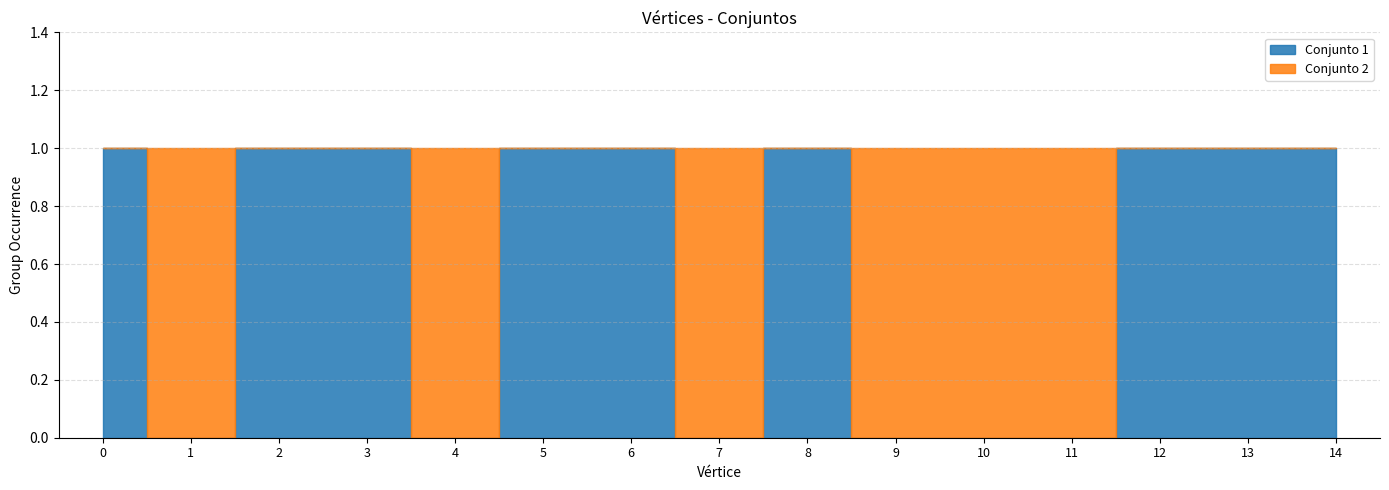

How many lines are shown in the chart?

2